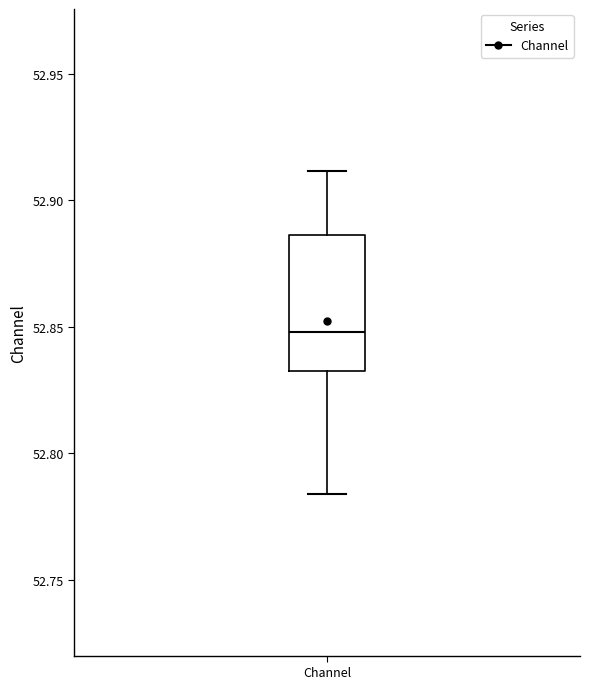

Read this box plot against the y-axis: the position of the median line, the range covered by the box, and the ends of both whiskers. The values are not printed on the chart, so give them approximately, as read against the axis.

median 52.850, box 52.830 to 52.885, whiskers 52.785 to 52.910